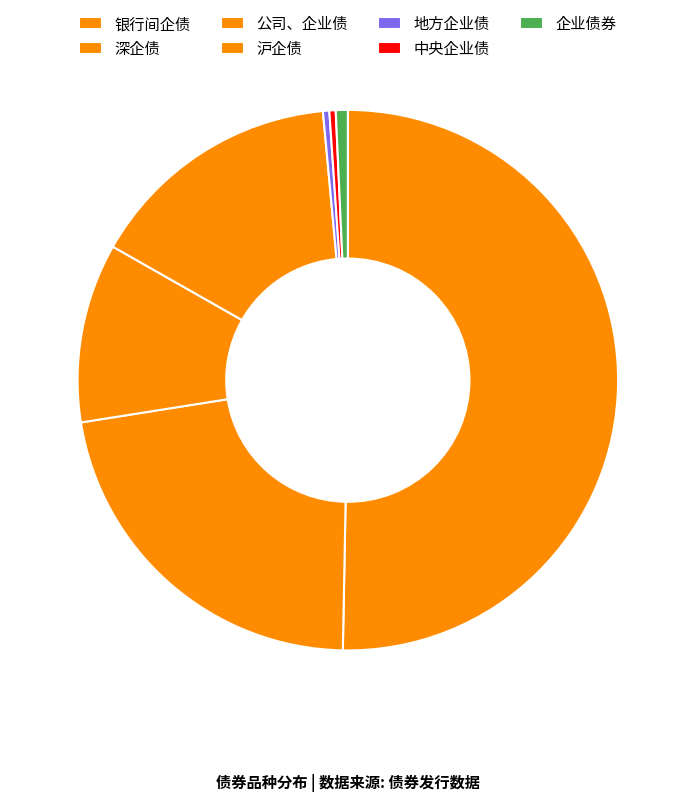

Which slice represents more than half of the pie?

银行间企债